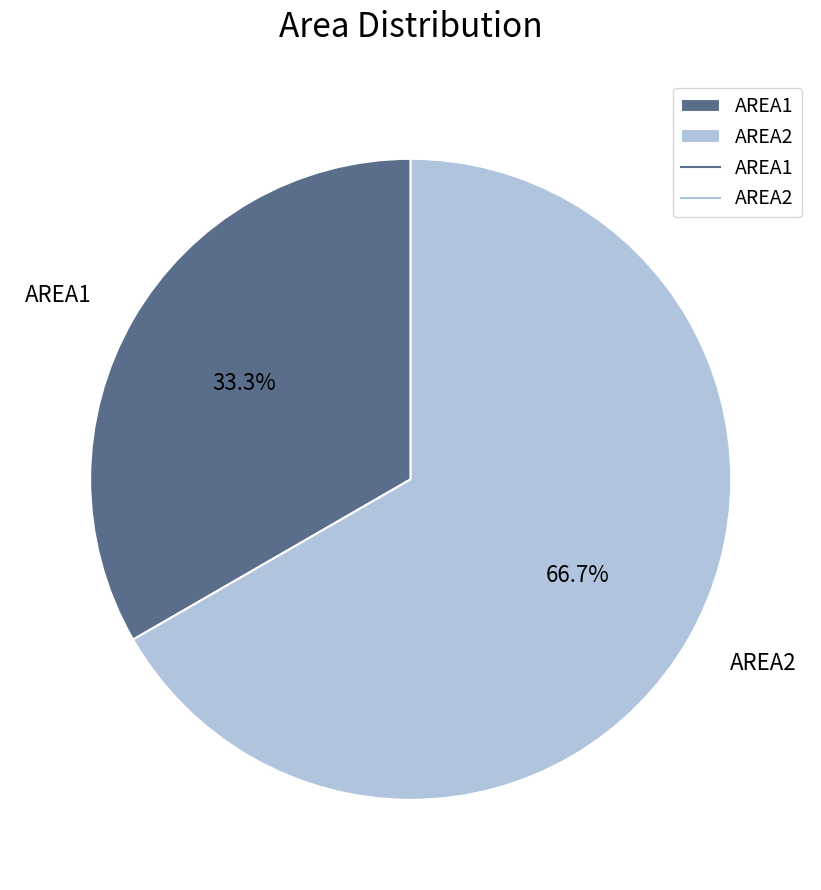

Do AREA2 and AREA1 together represent more than half of the pie?

Yes